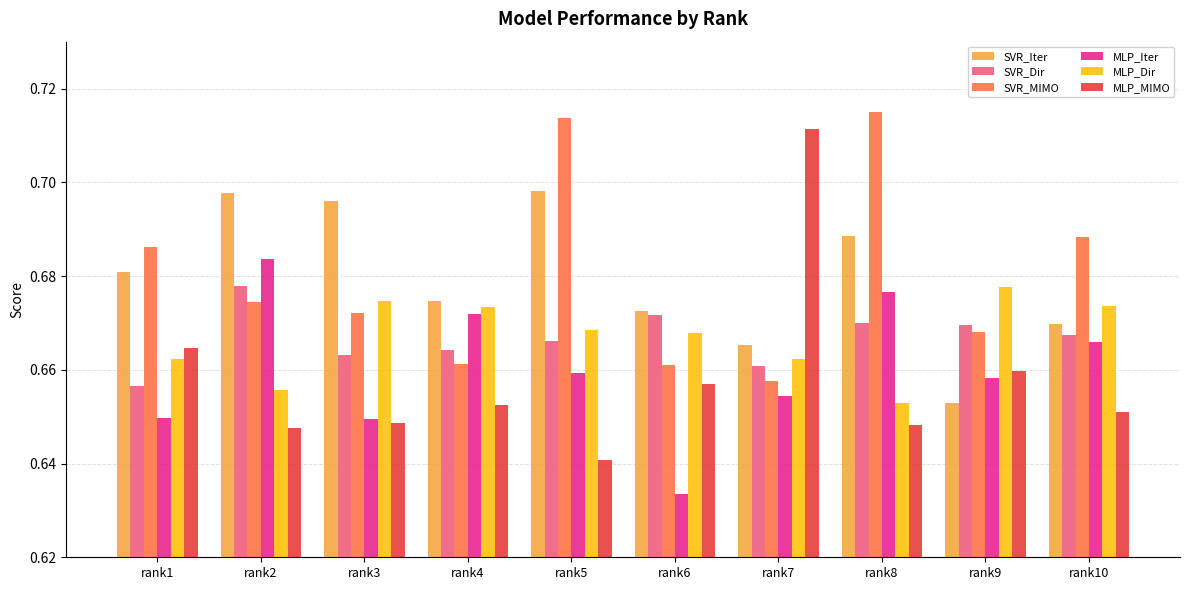

True or false: MLP_Iter has a value of 0.9 at rank5.

False